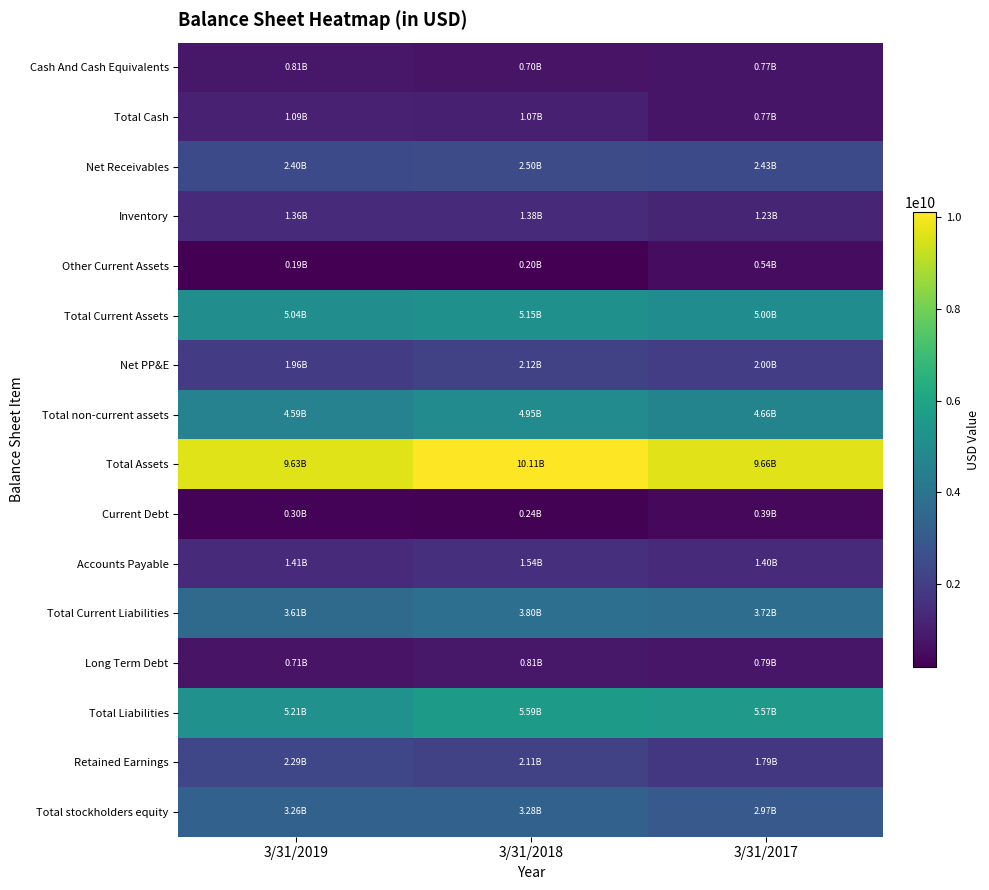

Count the number of categories in the chart.

3